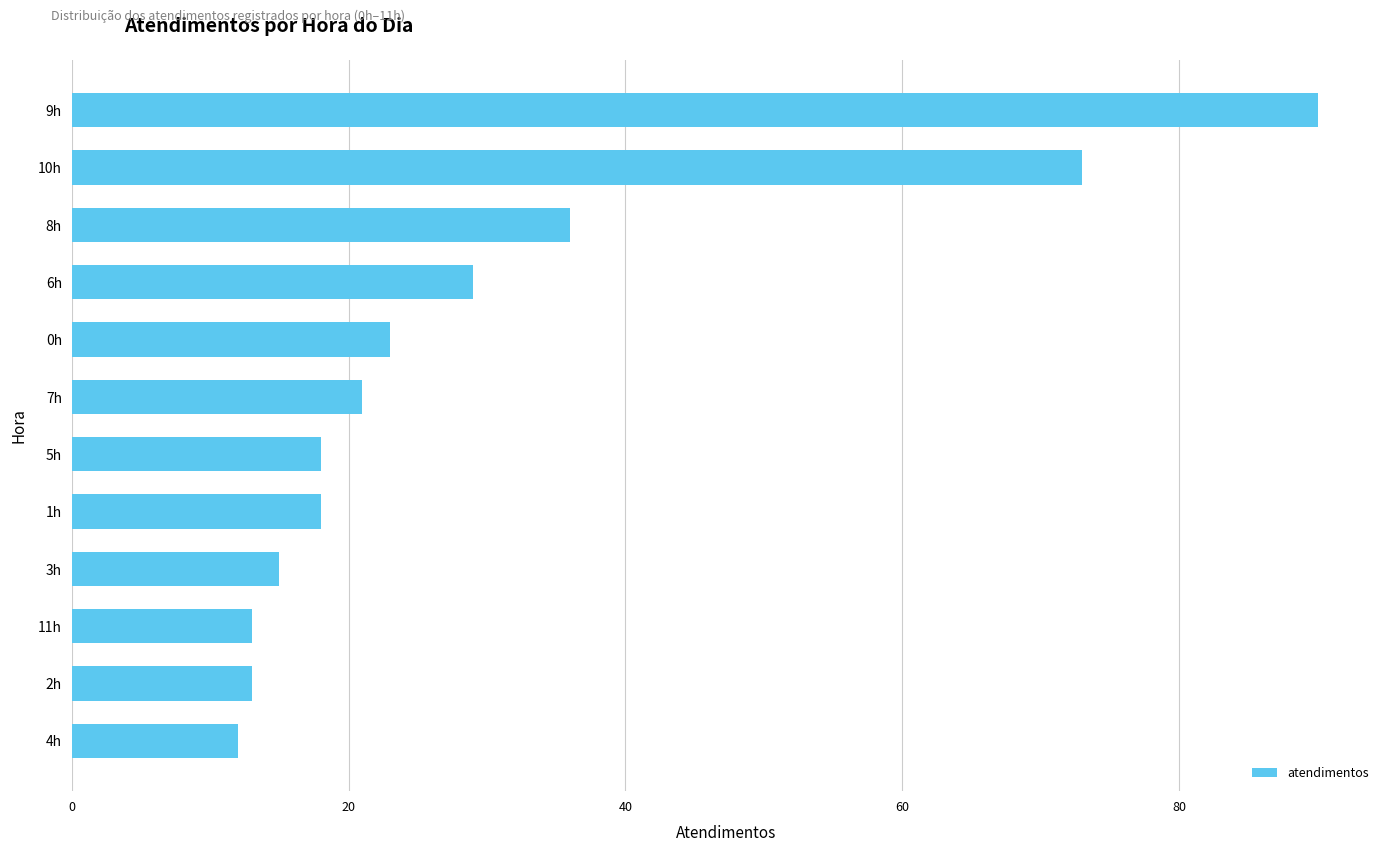

Which label corresponds to the largest value in the chart?

9h